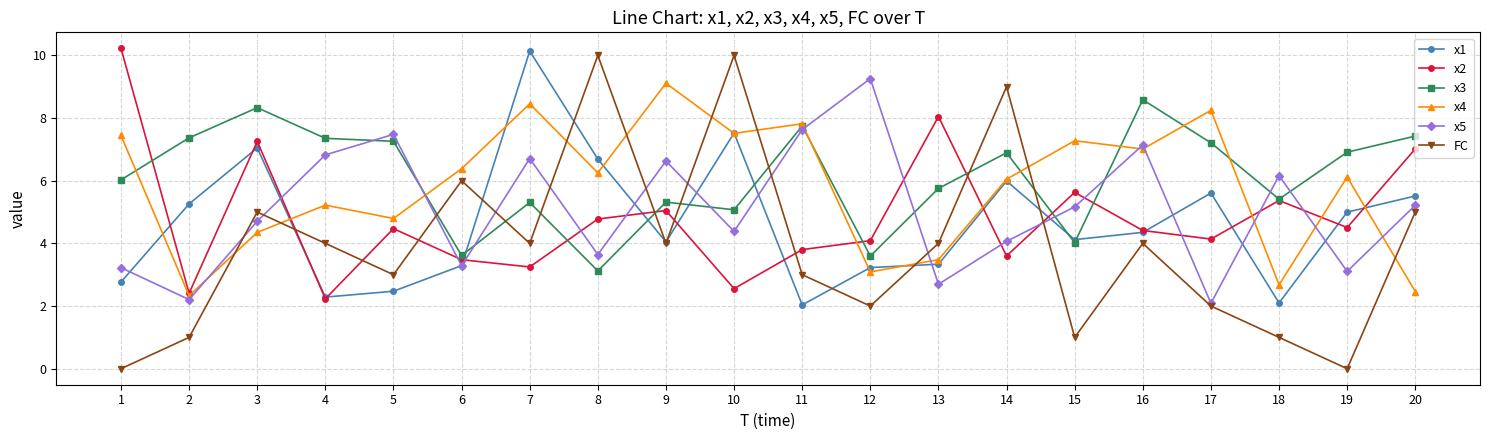

What is the approximate value of x4 at 8?

6.2